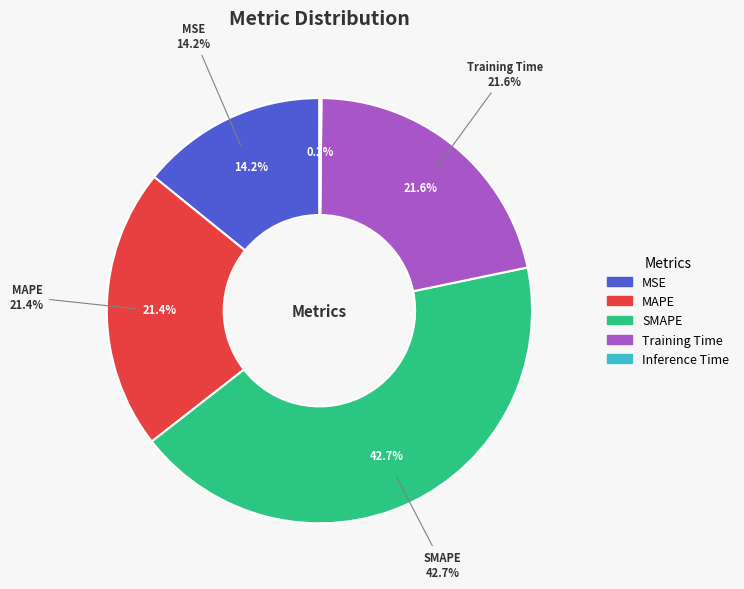

Which slice is the largest?

SMAPE